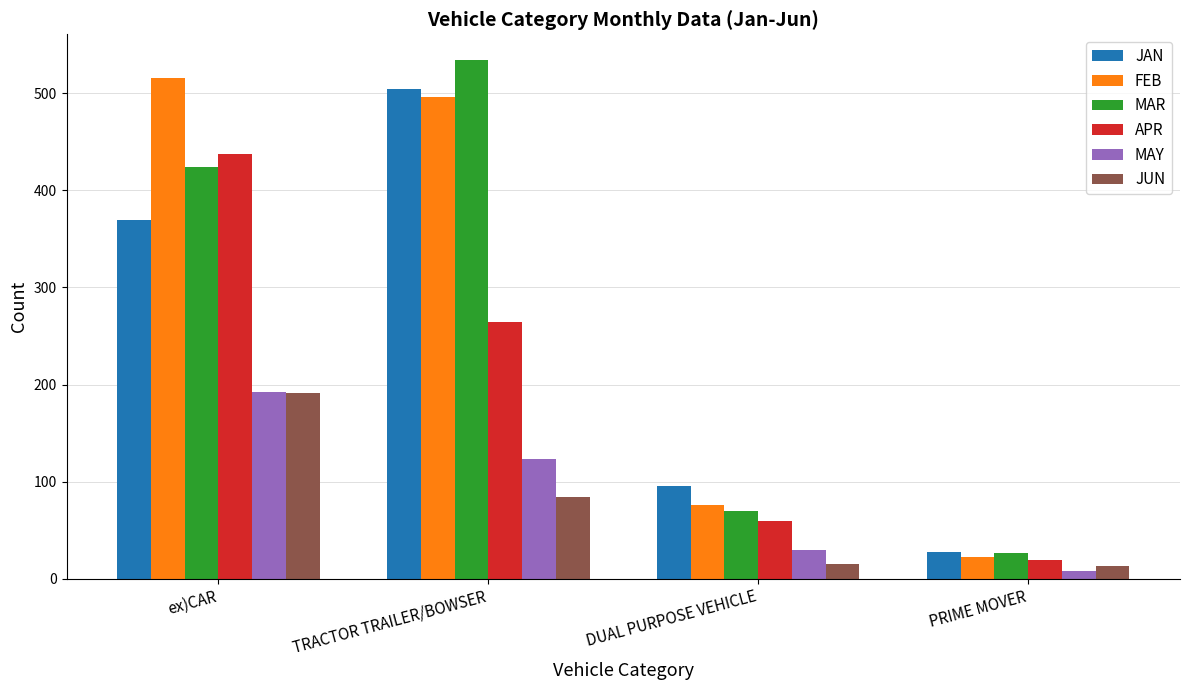

Count the number of categories in the chart.

4